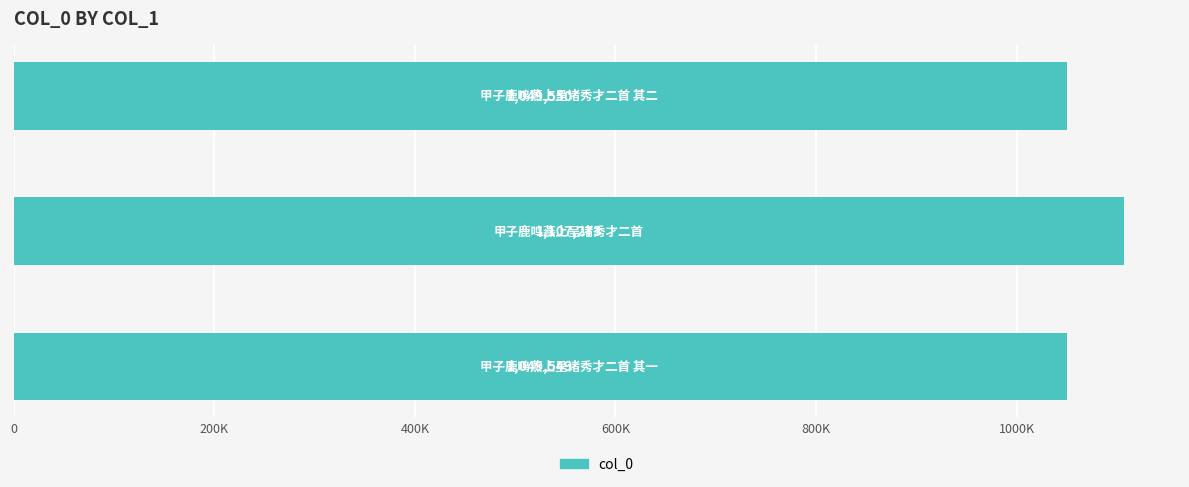

Are the bars horizontal?

Yes